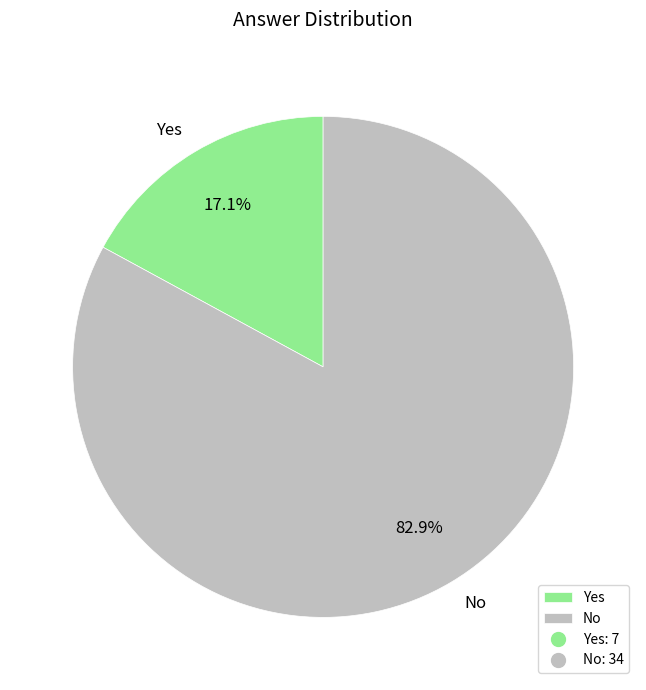

What is the smallest slice in the pie chart?

Yes